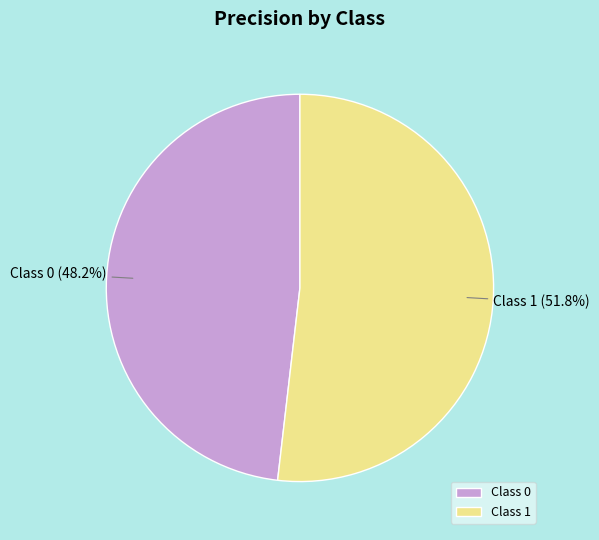

Rank the categories by value from lowest to highest.

Class 0, Class 1